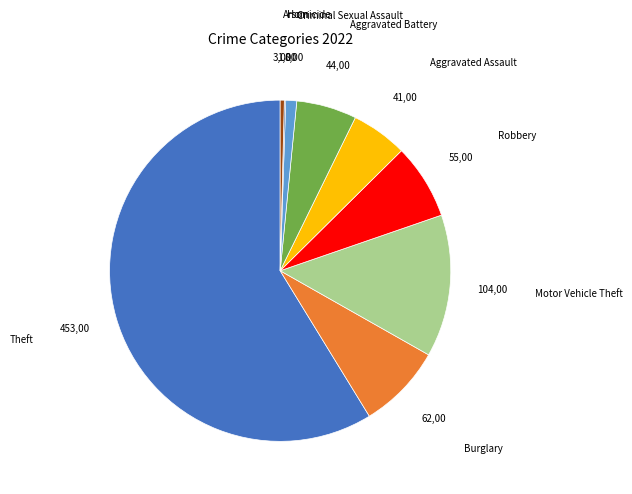

Which slice represents more than half of the pie?

Theft